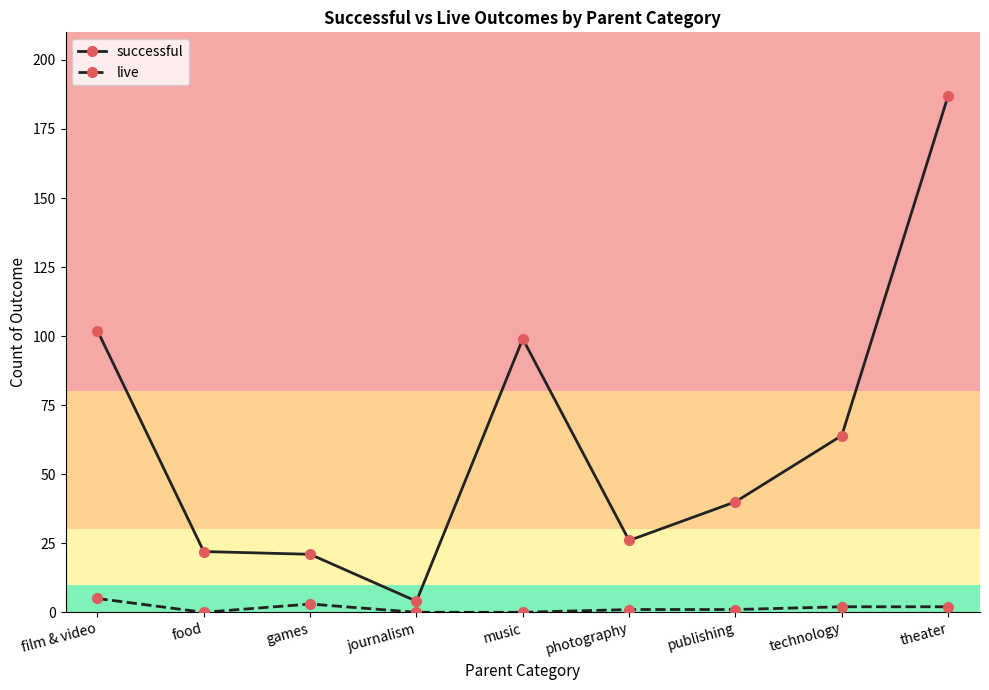

Which series has the largest total across all categories?

successful